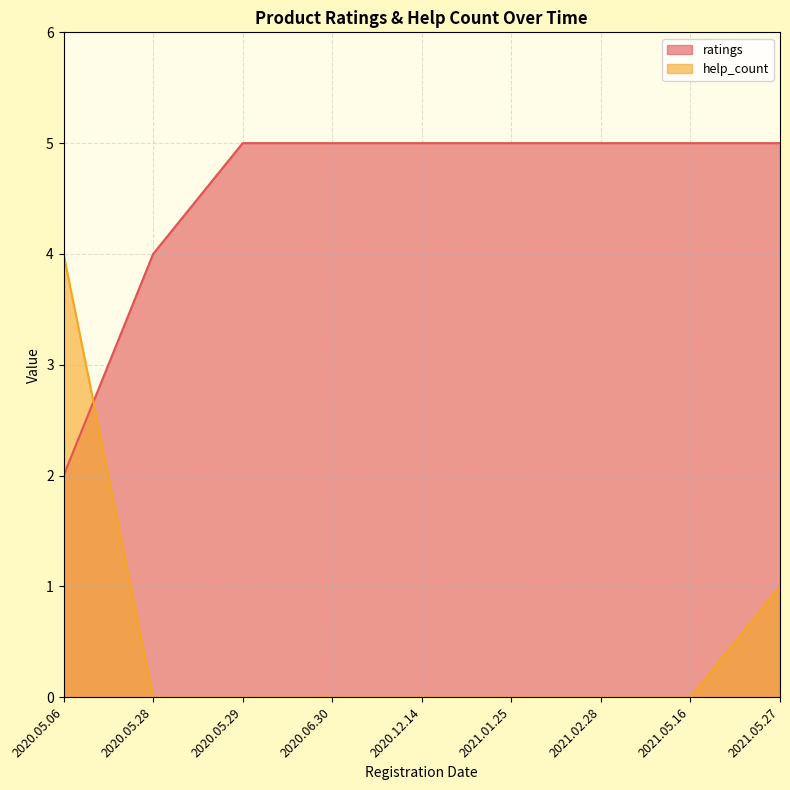

What are all the series names shown in the legend?

ratings, help_count